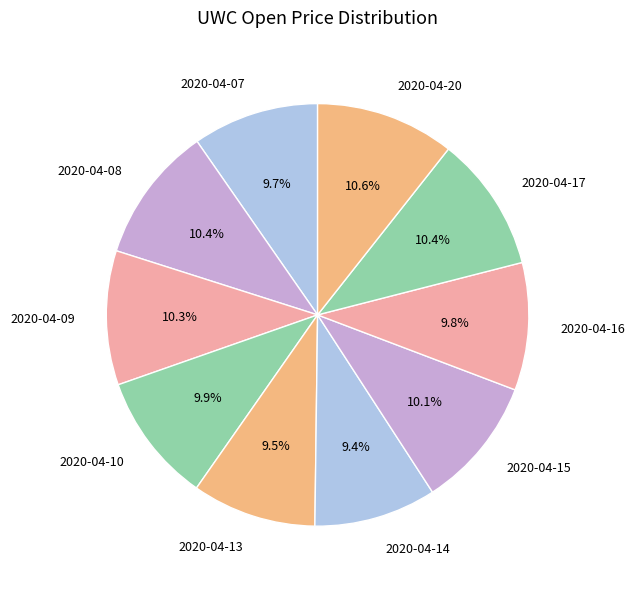

To the nearest percent, what percentage of the pie is 2020-04-09?

10%